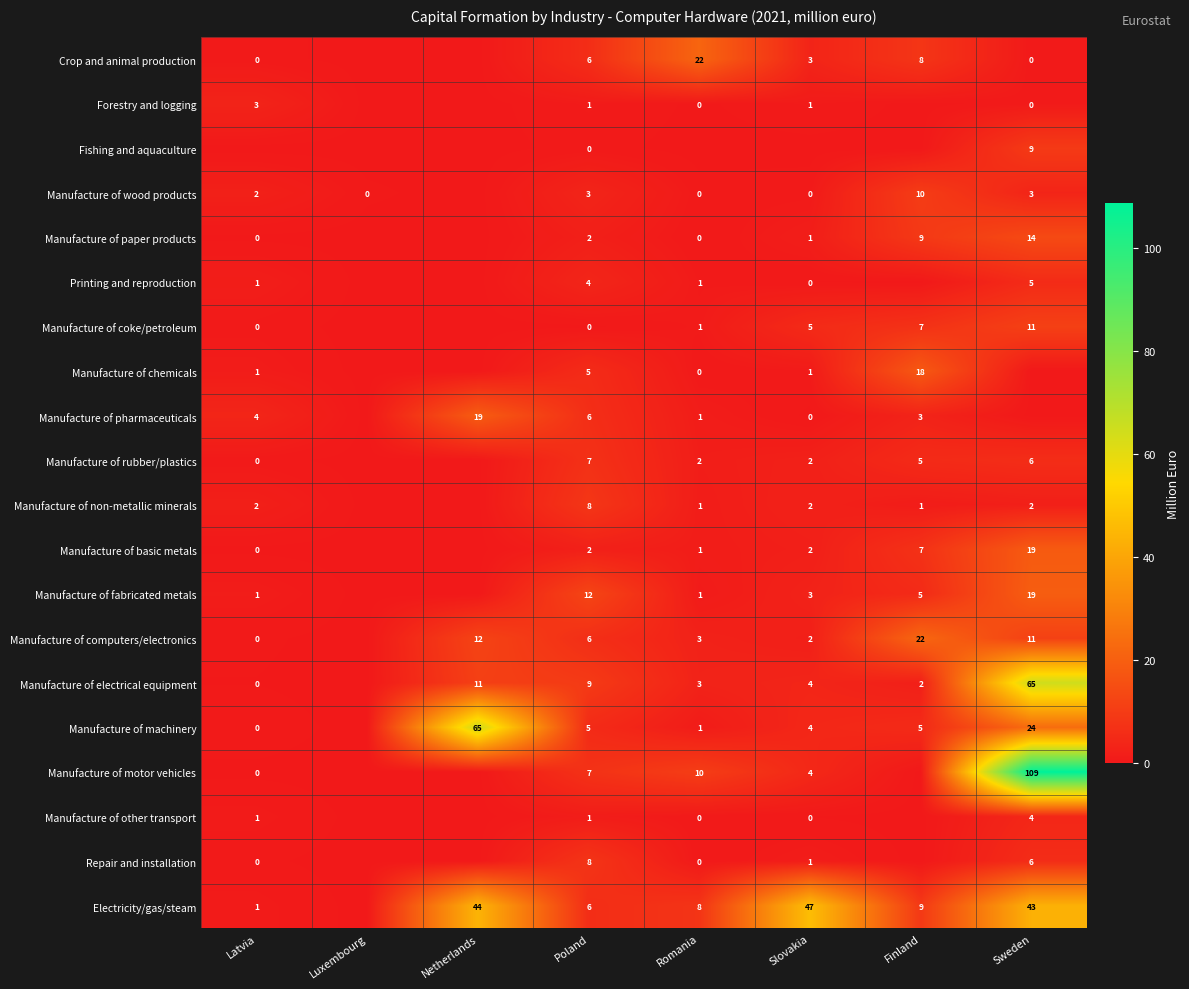

Is it true that Manufacture of non-metallic minerals equals 2 at Finland?

False